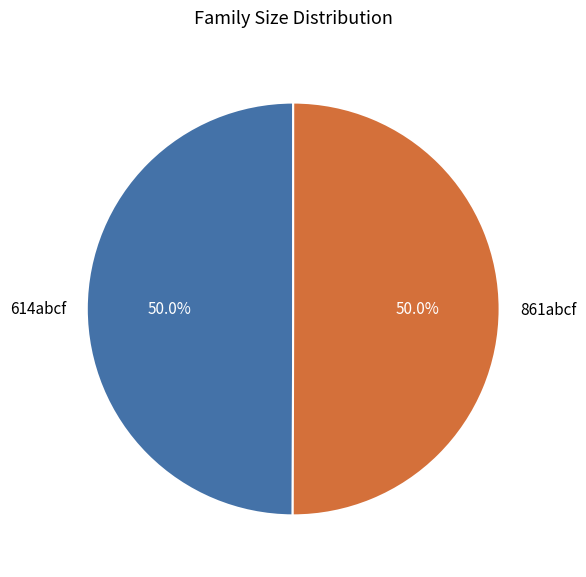

Combined, what portion of the pie is 614abcf and 861abcf?

100.0%